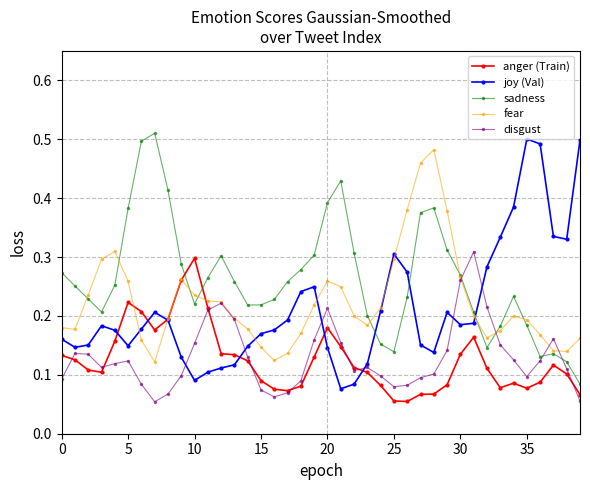

How many sadness values are between 0 and 1?

40